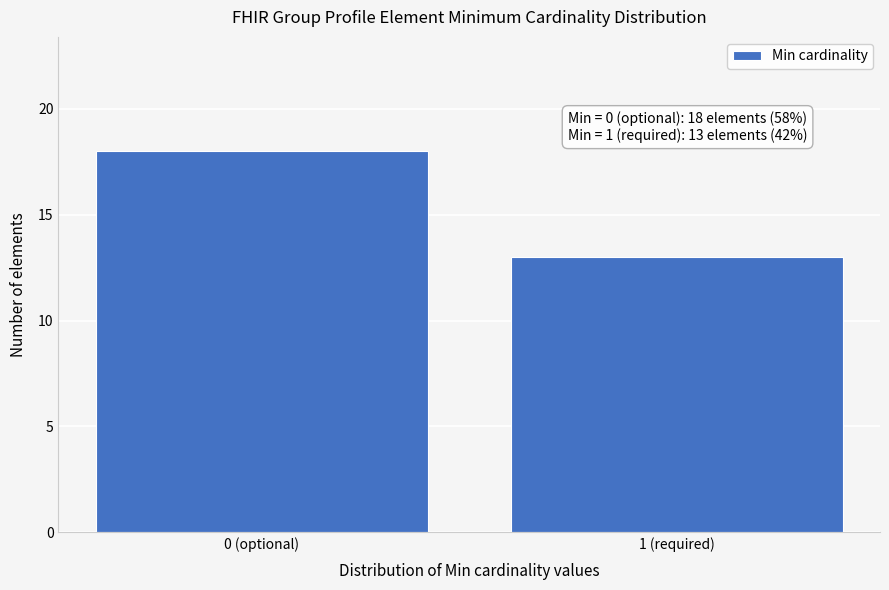

Reading right to left, what are all the values shown in this chart?

13	18